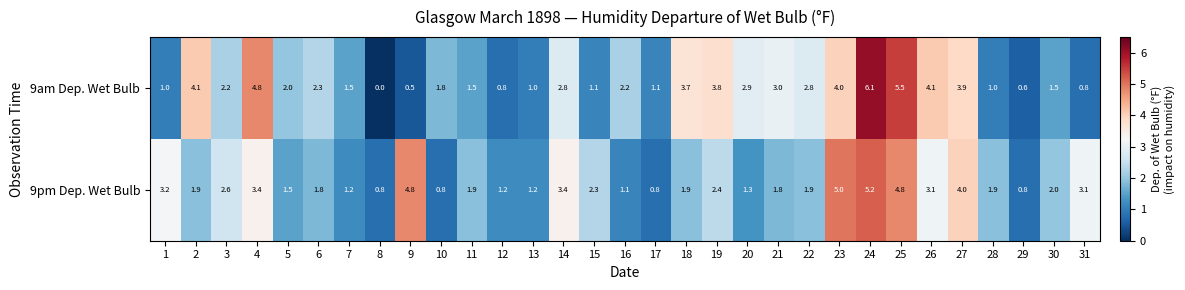

The 9am Dep. Wet Bulb series shows 1.4 at 13. True or false?

False